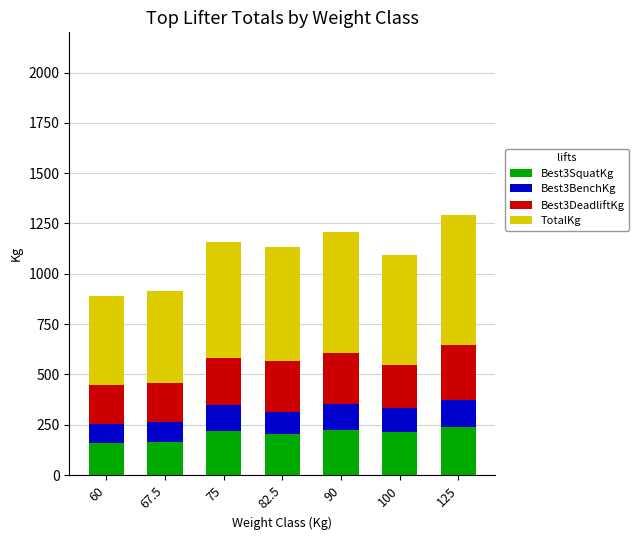

What is the difference between the second highest and second lowest values in the Best3SquatKg series?

60.0